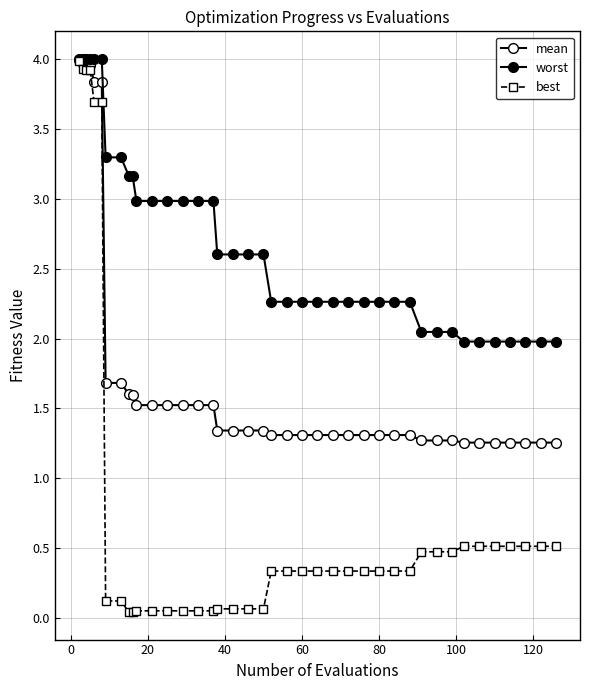

True or false: best and worst cross at least once.

False